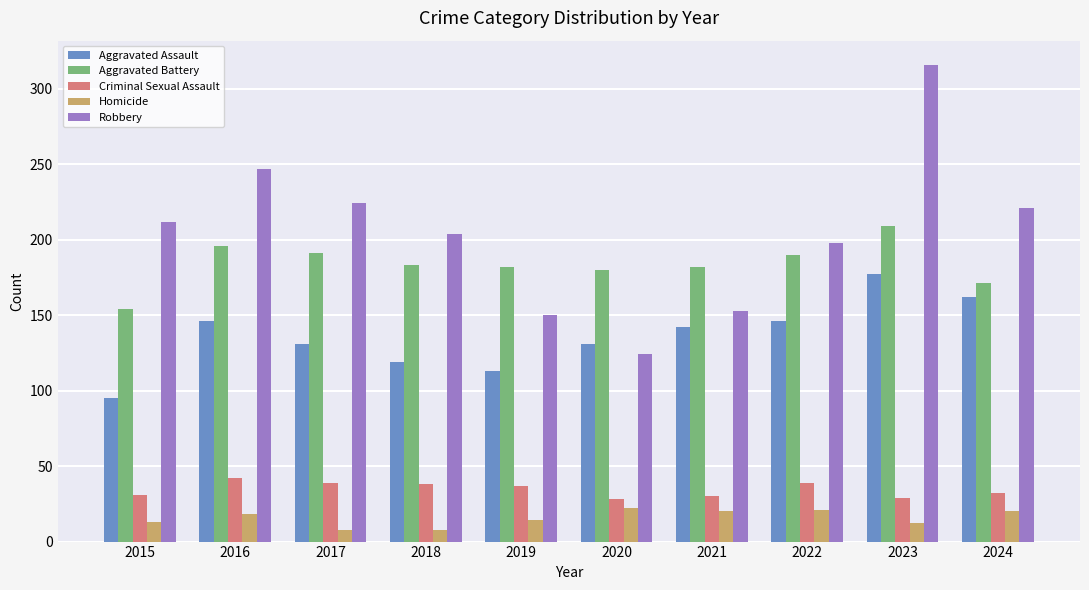

What is the sum of the Robbery values at 2015 and 2023?

528